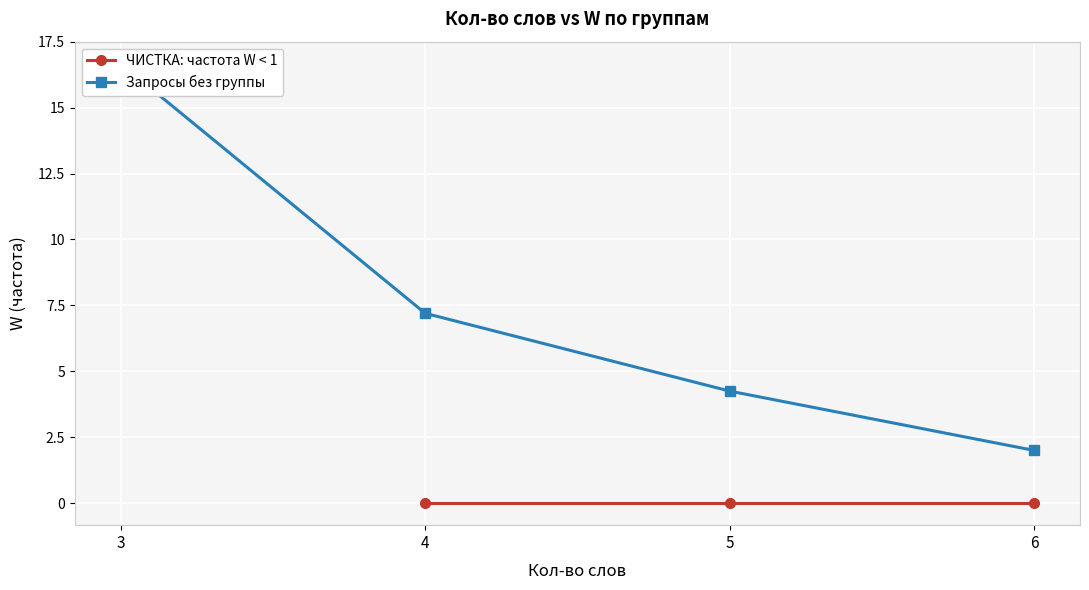

Is the value of Запросы без группы at 5 greater than the value of ЧИСТКА: частота W < 1 at 3?

No